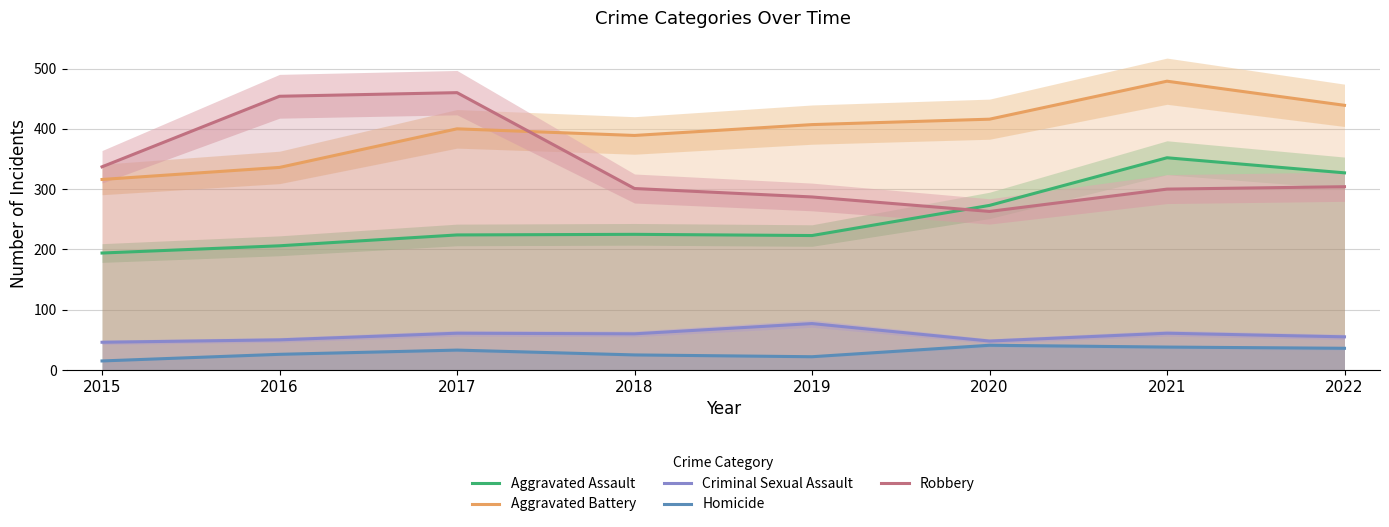

True or false: Homicide and Aggravated Assault cross at least once.

False